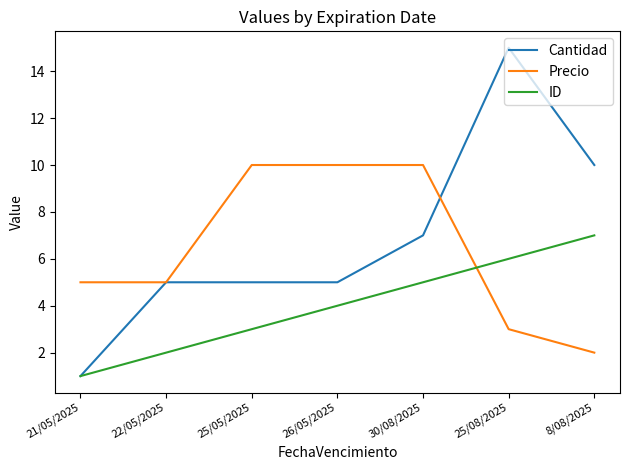

Which series has the largest total across all categories?

Cantidad